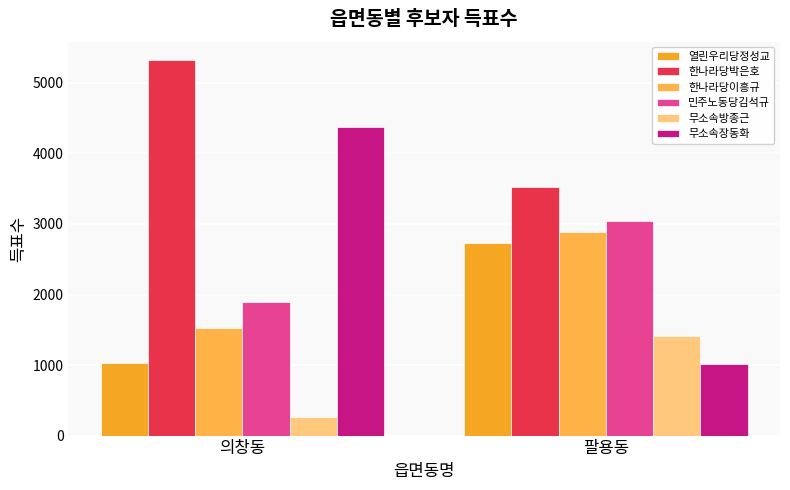

Rank the categories by 민주노동당김석규 value from lowest to highest.

의창동, 팔용동